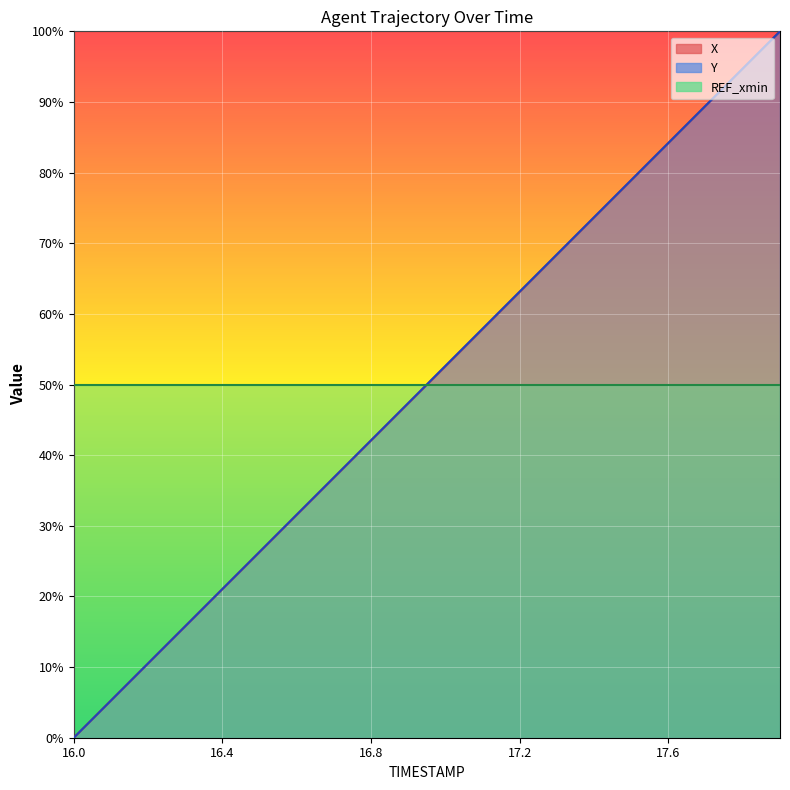

Which series has the largest range (max minus min)?

X